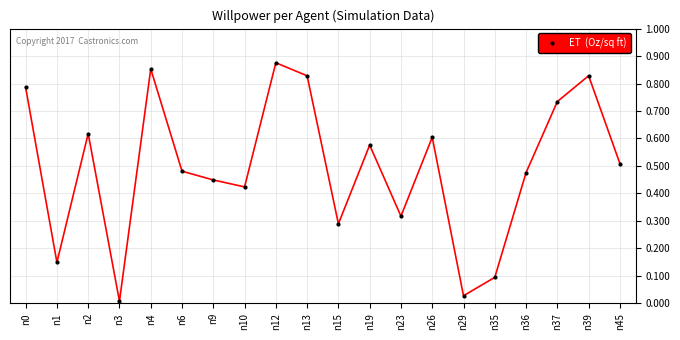

The chart shows a value of 0.1 at n1. True or false?

True